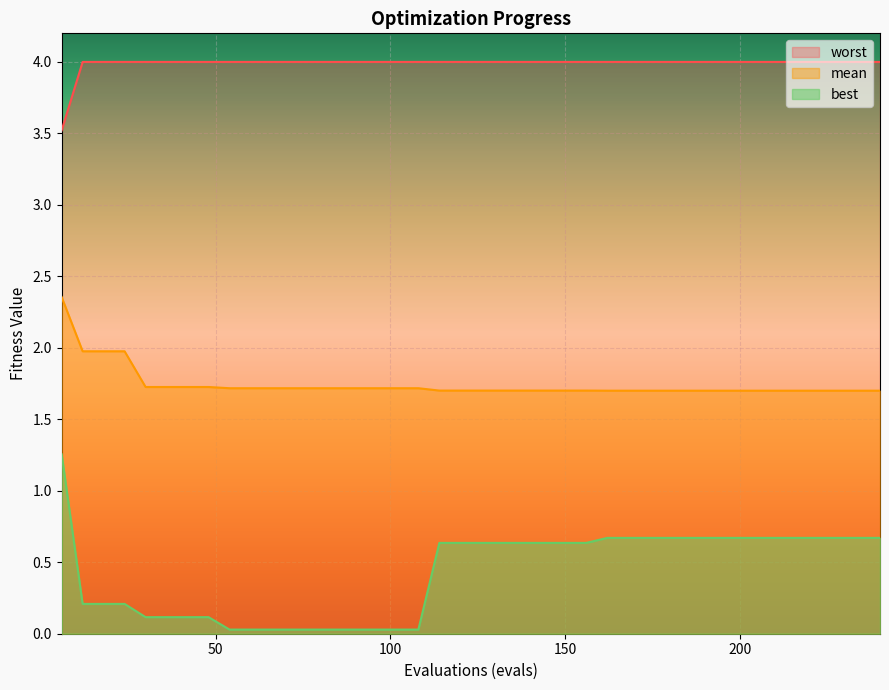

True or false: worst and mean cross at least once.

False